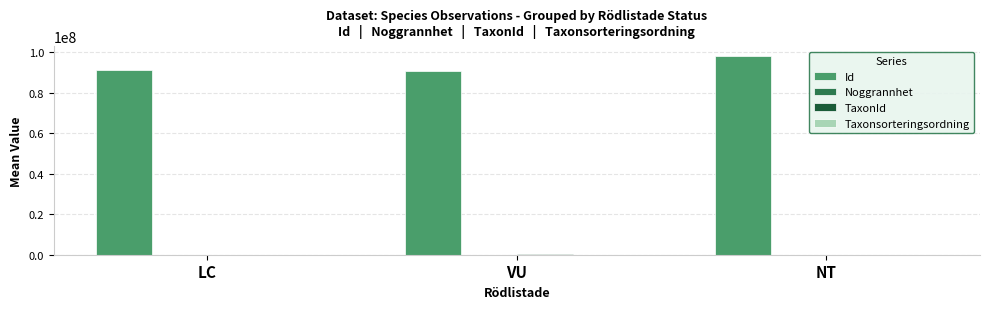

What is the sum of all Id values?

279738645.5